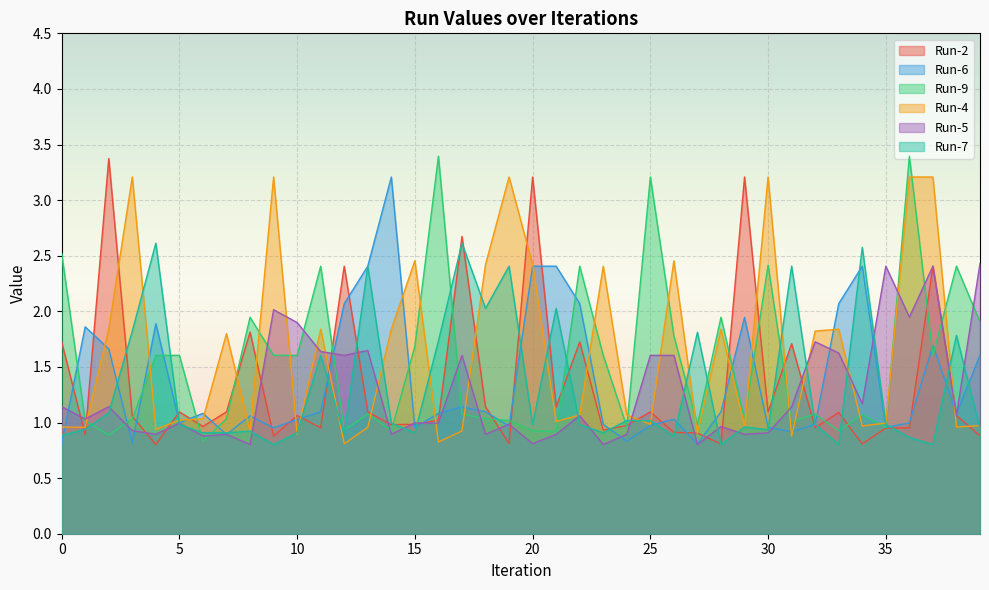

Which label corresponds to the smallest value in the chart?

28